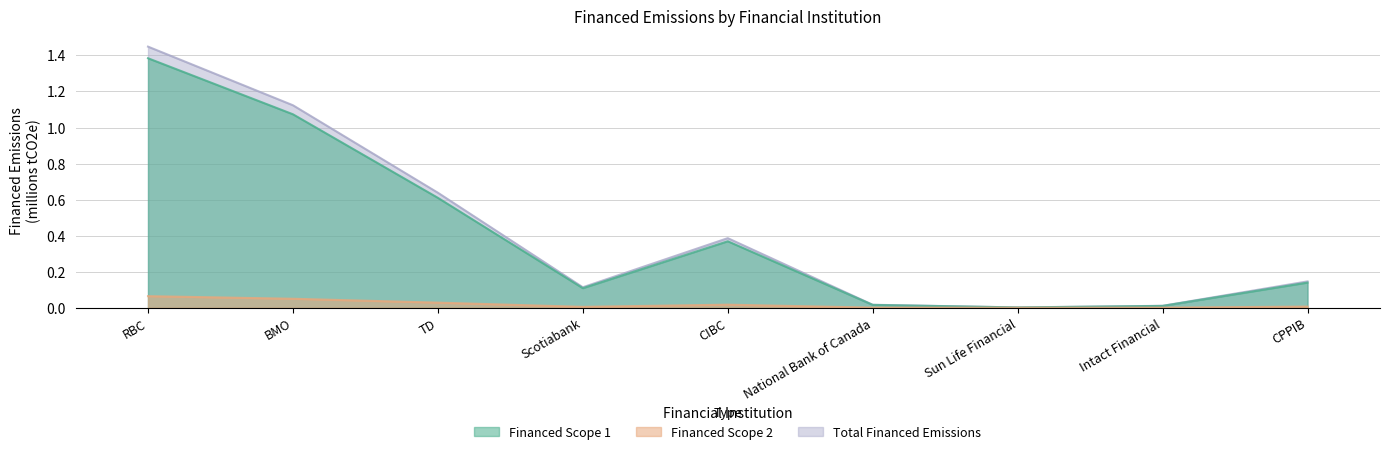

In Financed Scope 1, how many points are higher than both neighbors (excluding endpoints)?

1